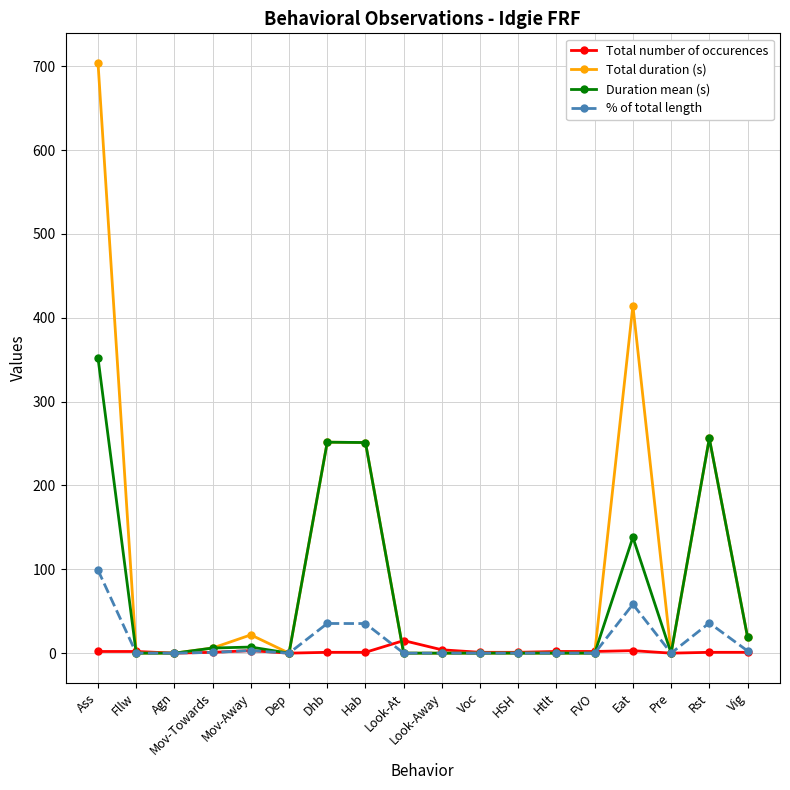

How many series are shown in this chart?

4